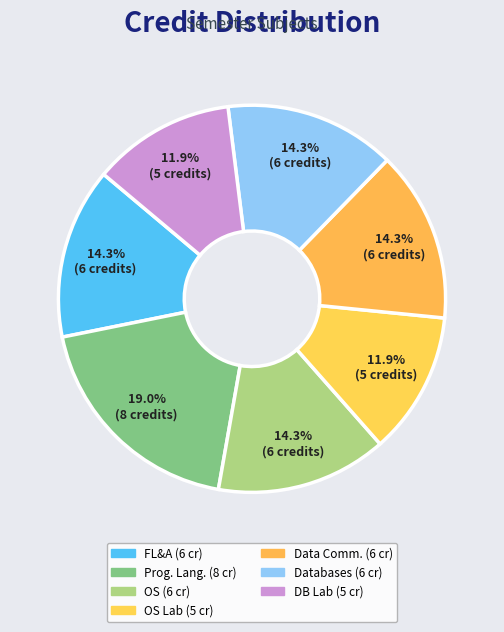

Count the number of slices in the pie.

7